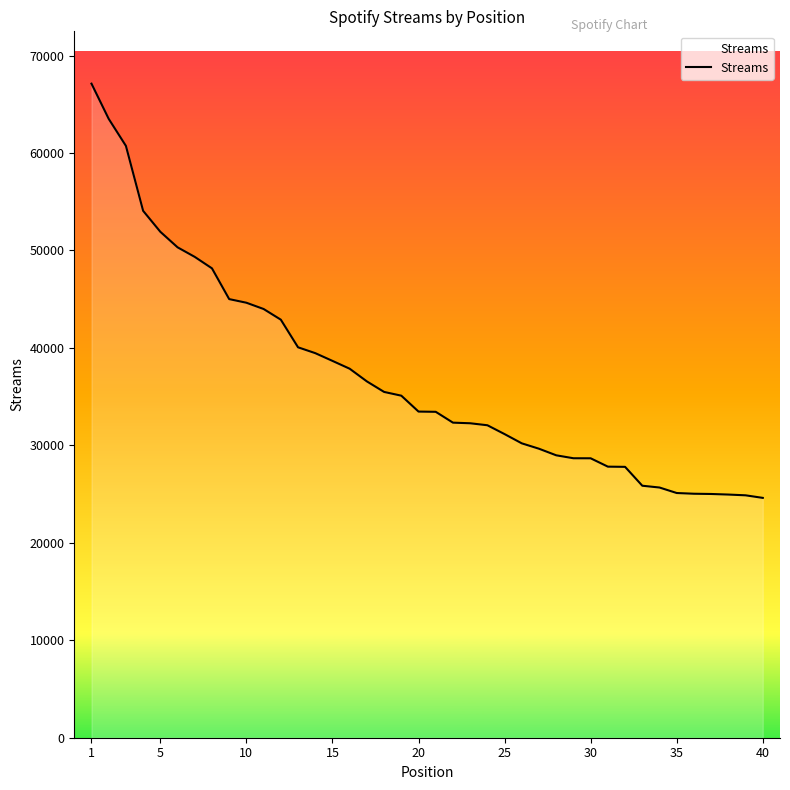

What is the maximum value shown in the chart?

67111